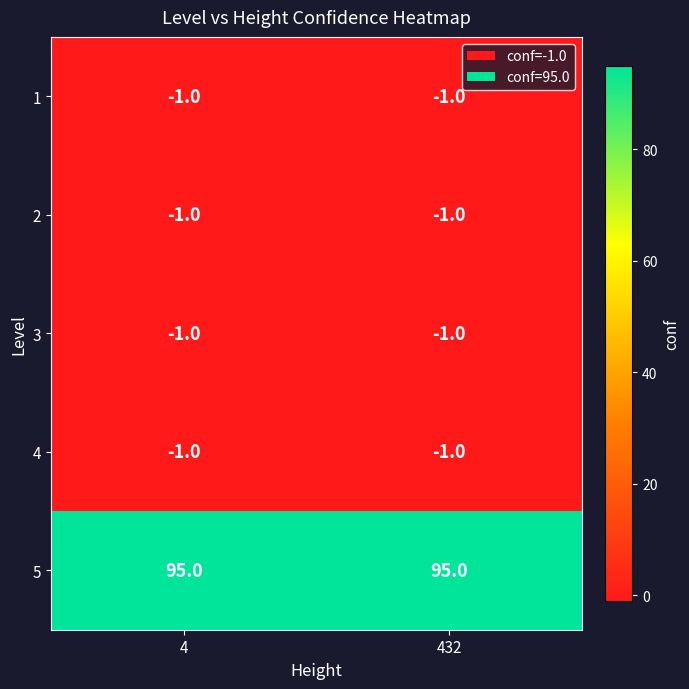

Reading left to right, extract all data points from this chart.

1: 4=-1	432=-1
2: 4=-1	432=-1
3: 4=-1	432=-1
4: 4=-1	432=-1
5: 4=95	432=95